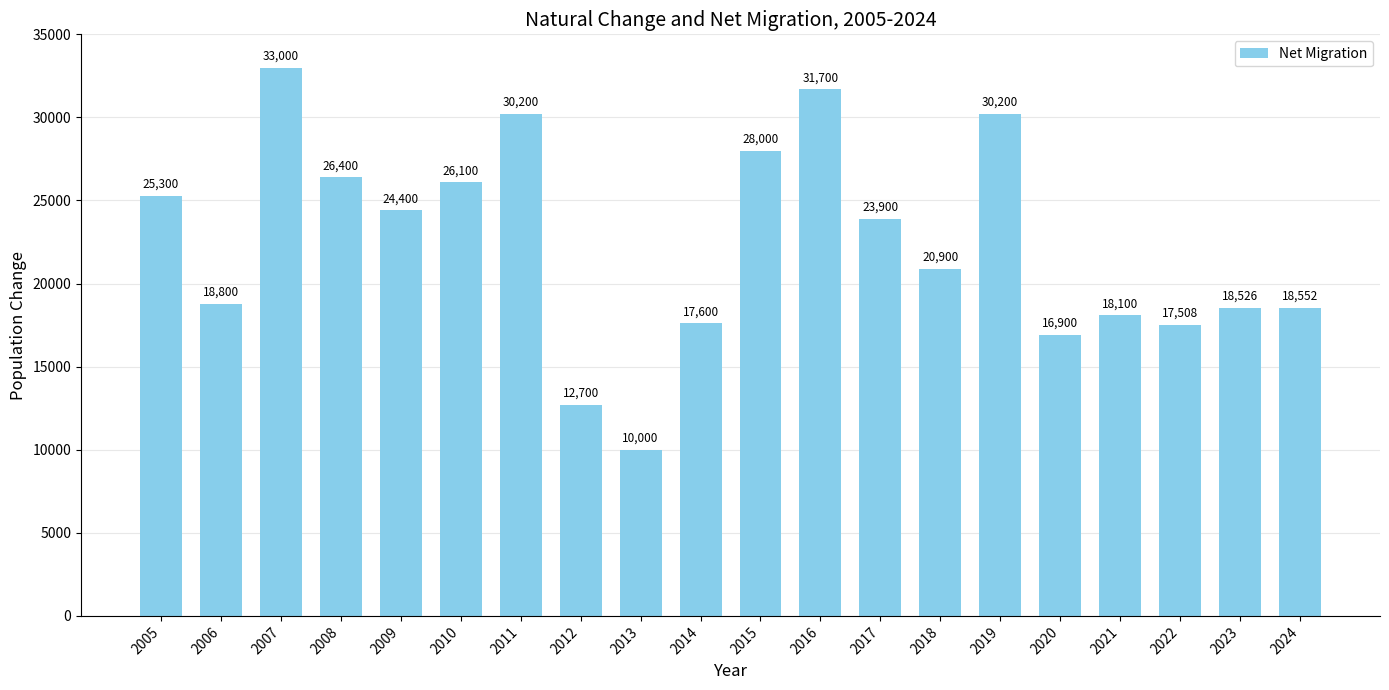

What is the value of the 4th bar from the left?

26400